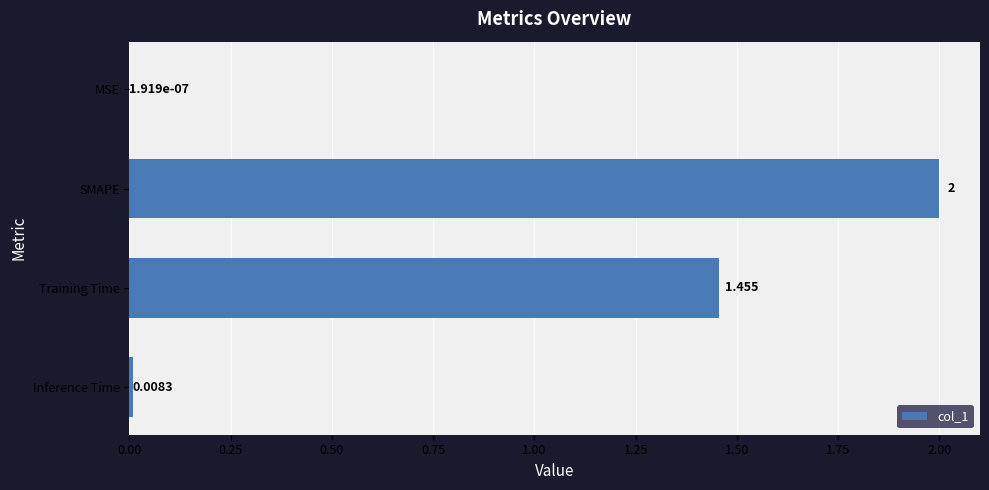

Where is the data nearest to the value 1?

Training Time